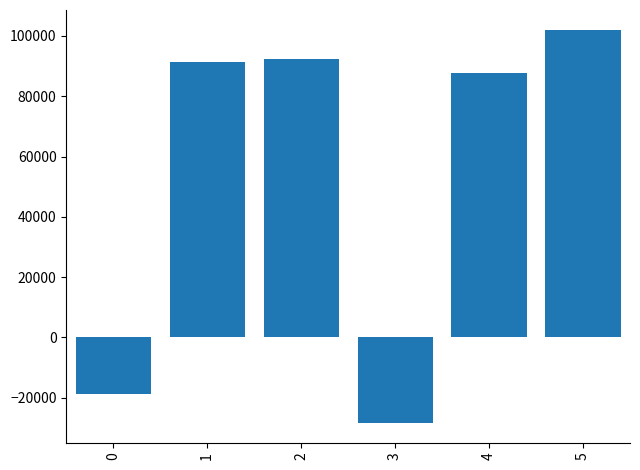

Reading right to left, what are all the values shown in this chart?

5=102061.0	4=87532.0	3=-28327.7	2=92455.0	1=91390.5	0=-18792.6